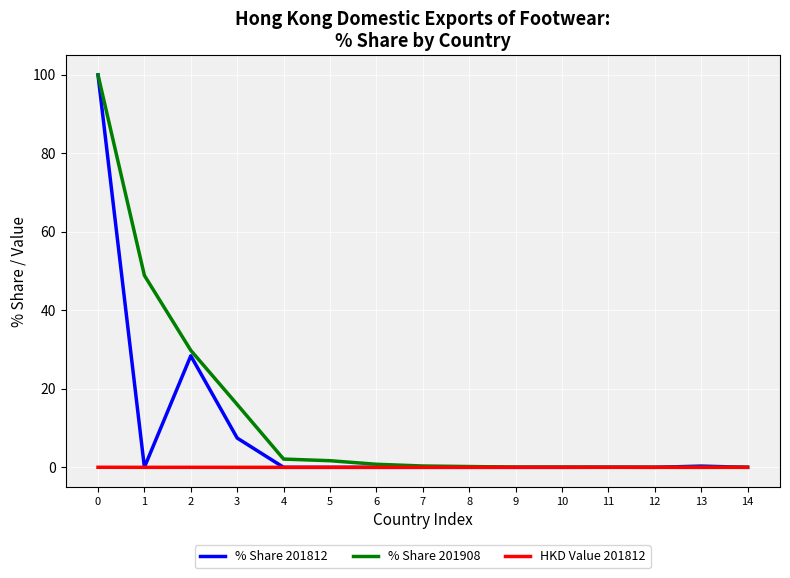

Where is the first local minimum for % Share 201812?

1